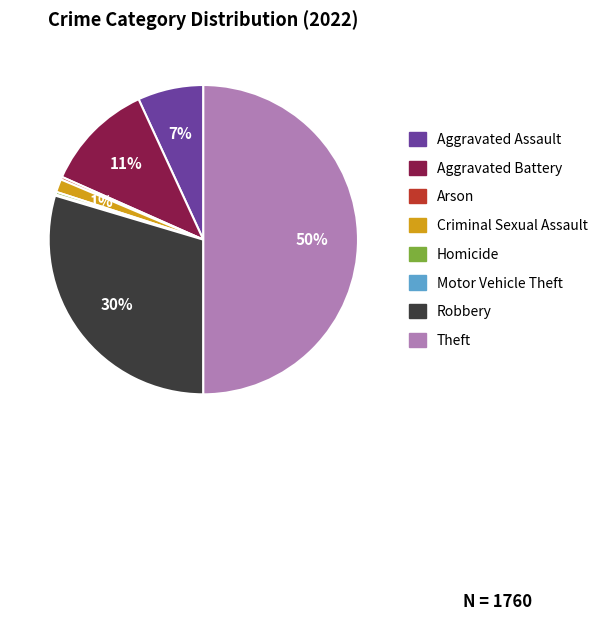

To the nearest percent, what percentage of the pie is Robbery?

30%